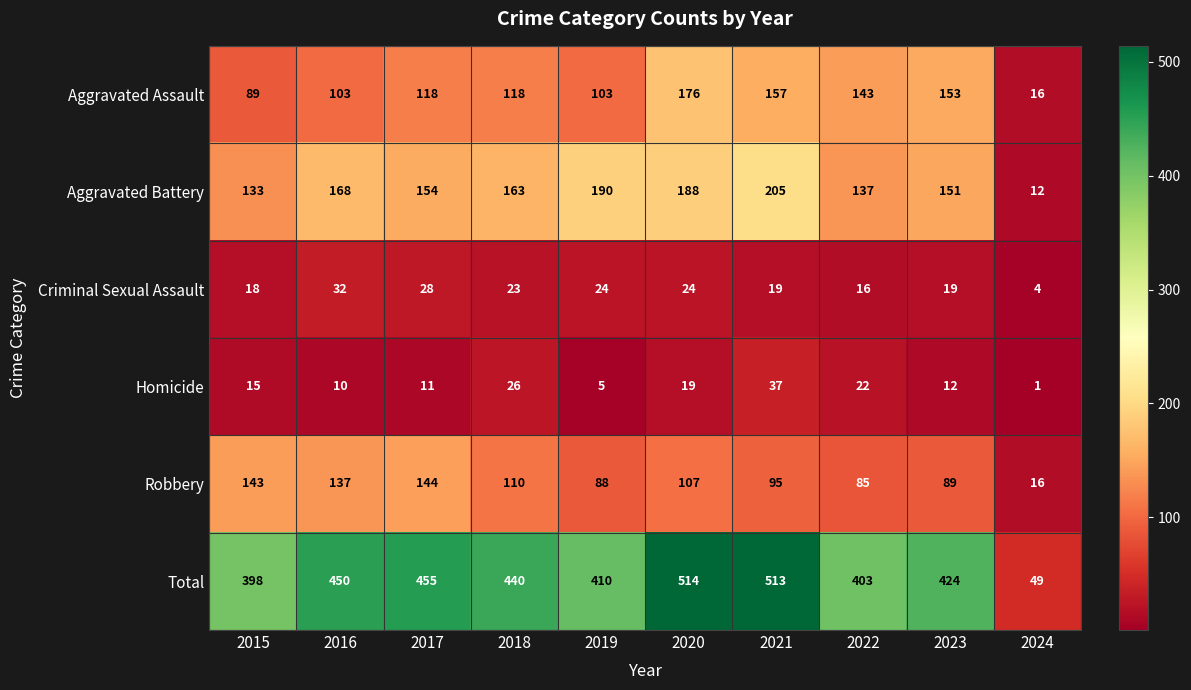

How many data points in Criminal Sexual Assault are less than 23?

5